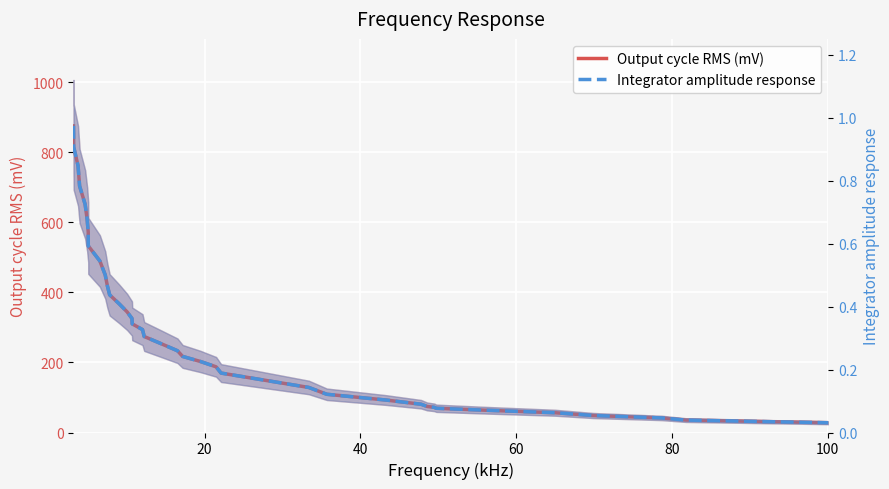

True or false: Integrator amplitude response and Output cycle RMS (mV) cross at least once.

False